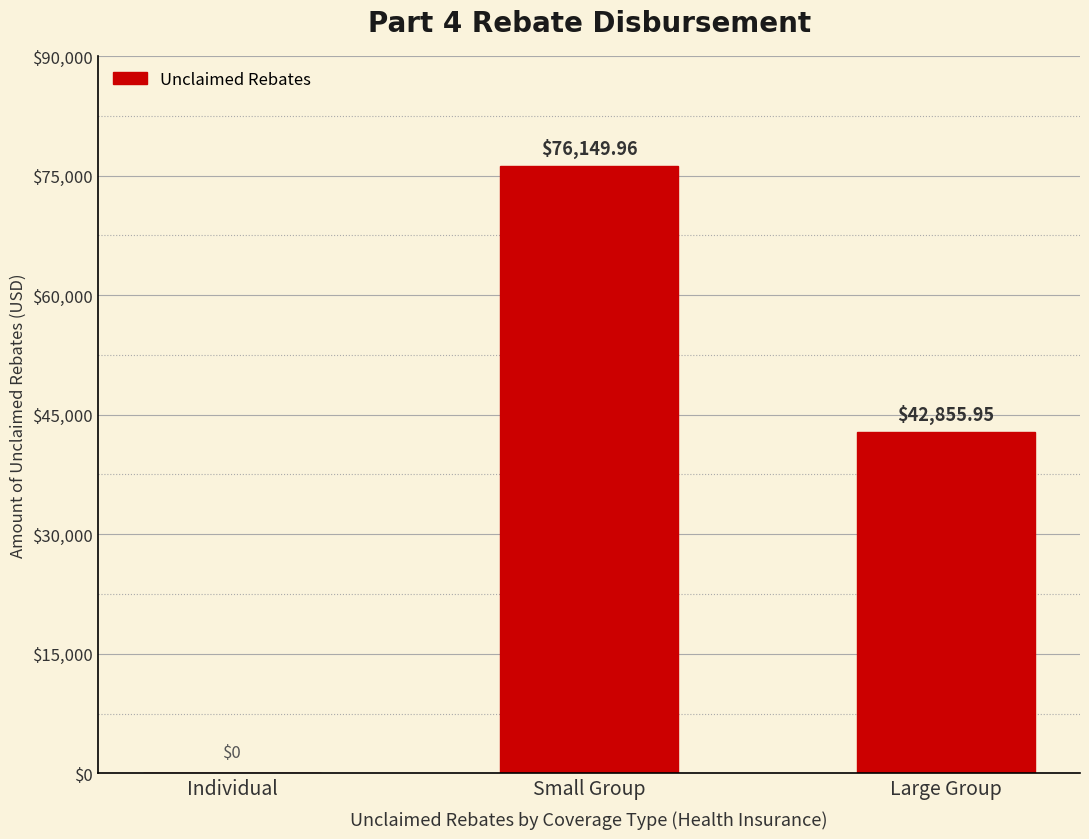

What is the ratio of the value at Small Group to the value at Large Group?

1.8